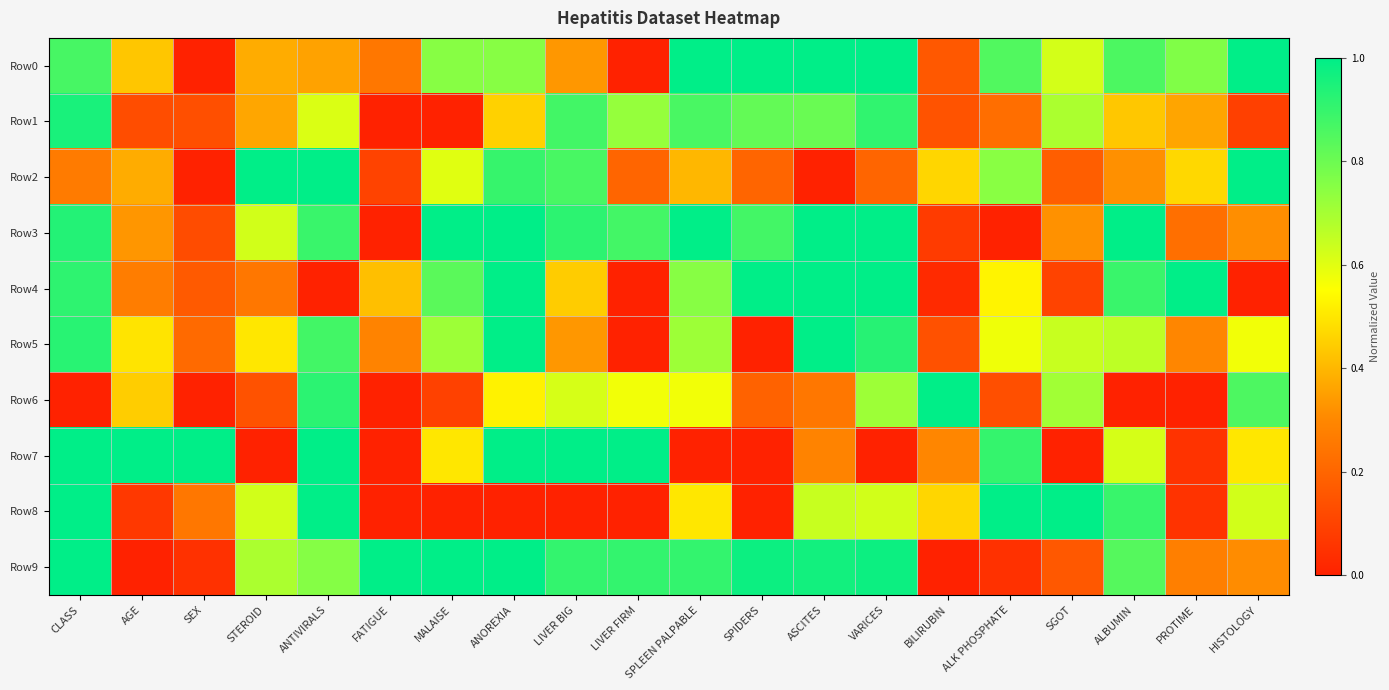

Which series changed the most between STEROID and BILIRUBIN?

Row6